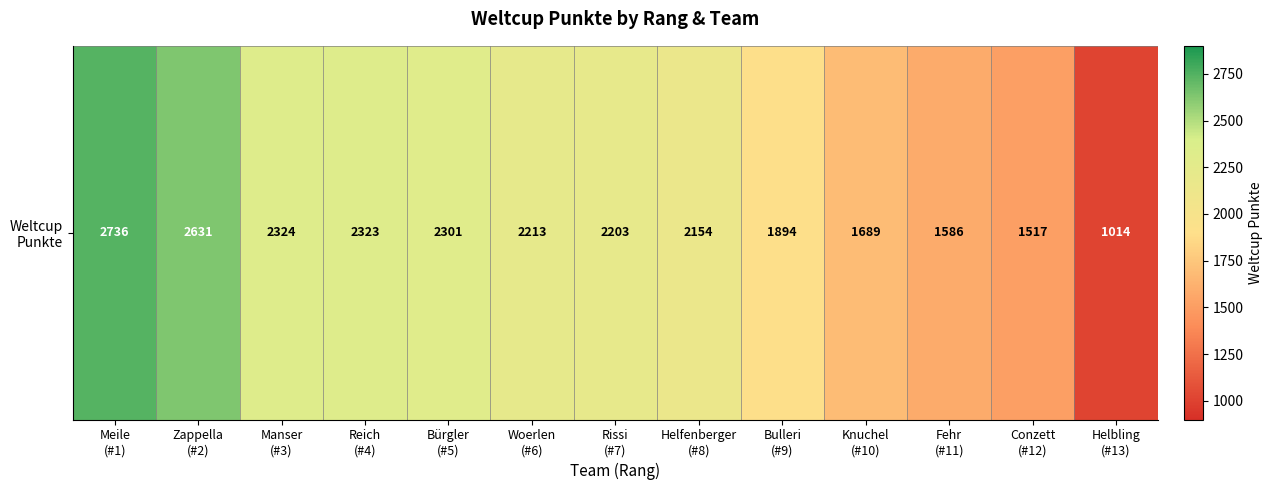

At which category does the chart reach its minimum across all series?

Helbling
(#13)